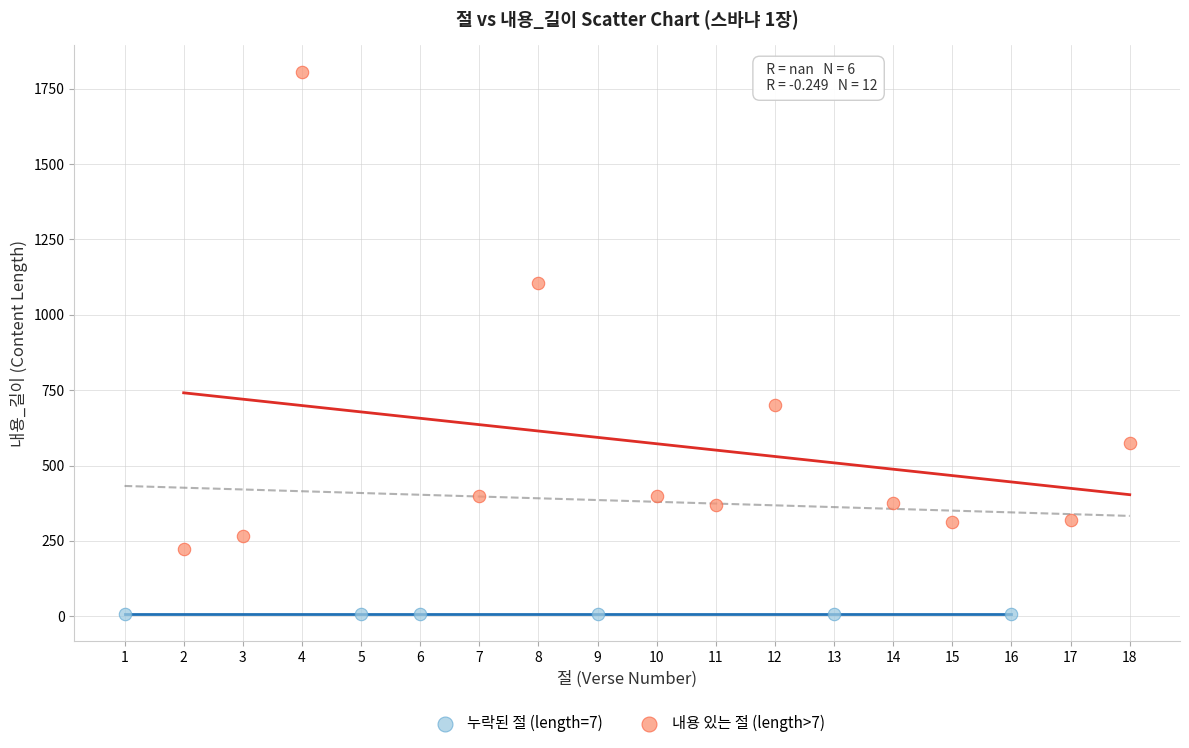

Which series contains the lowest Y value?

누락된 절 (length=7)